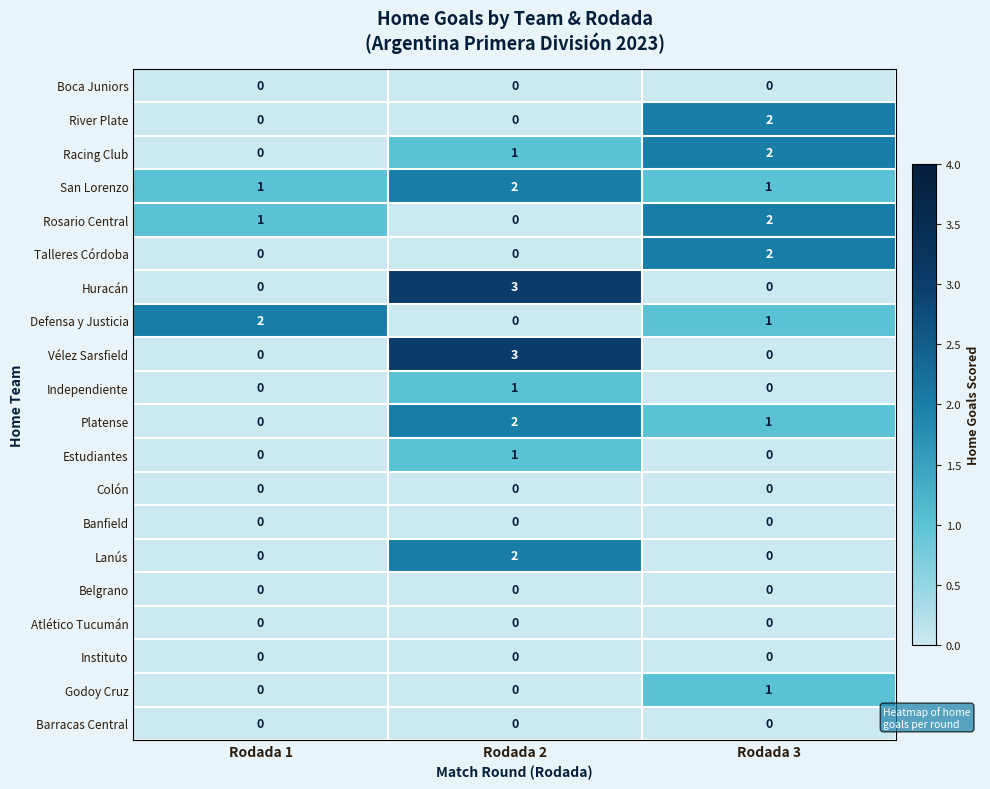

The value of Platense at Rodada 2 is 0. True or false?

False